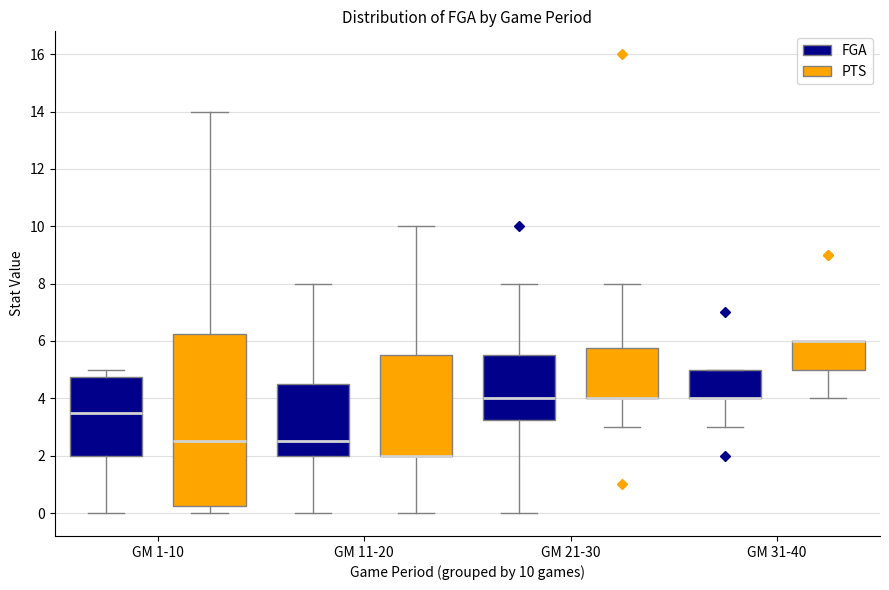

Where is the upper edge of the box for GM 31-40 (PTS) on the y-axis? The values are not printed on the chart, so give them approximately, as read against the axis.

6.0